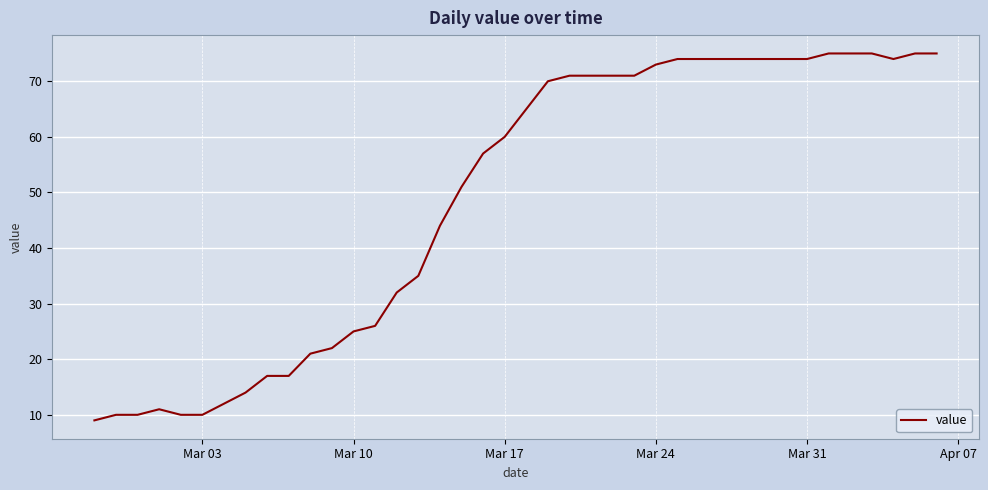

Count the number of categories in the chart.

40